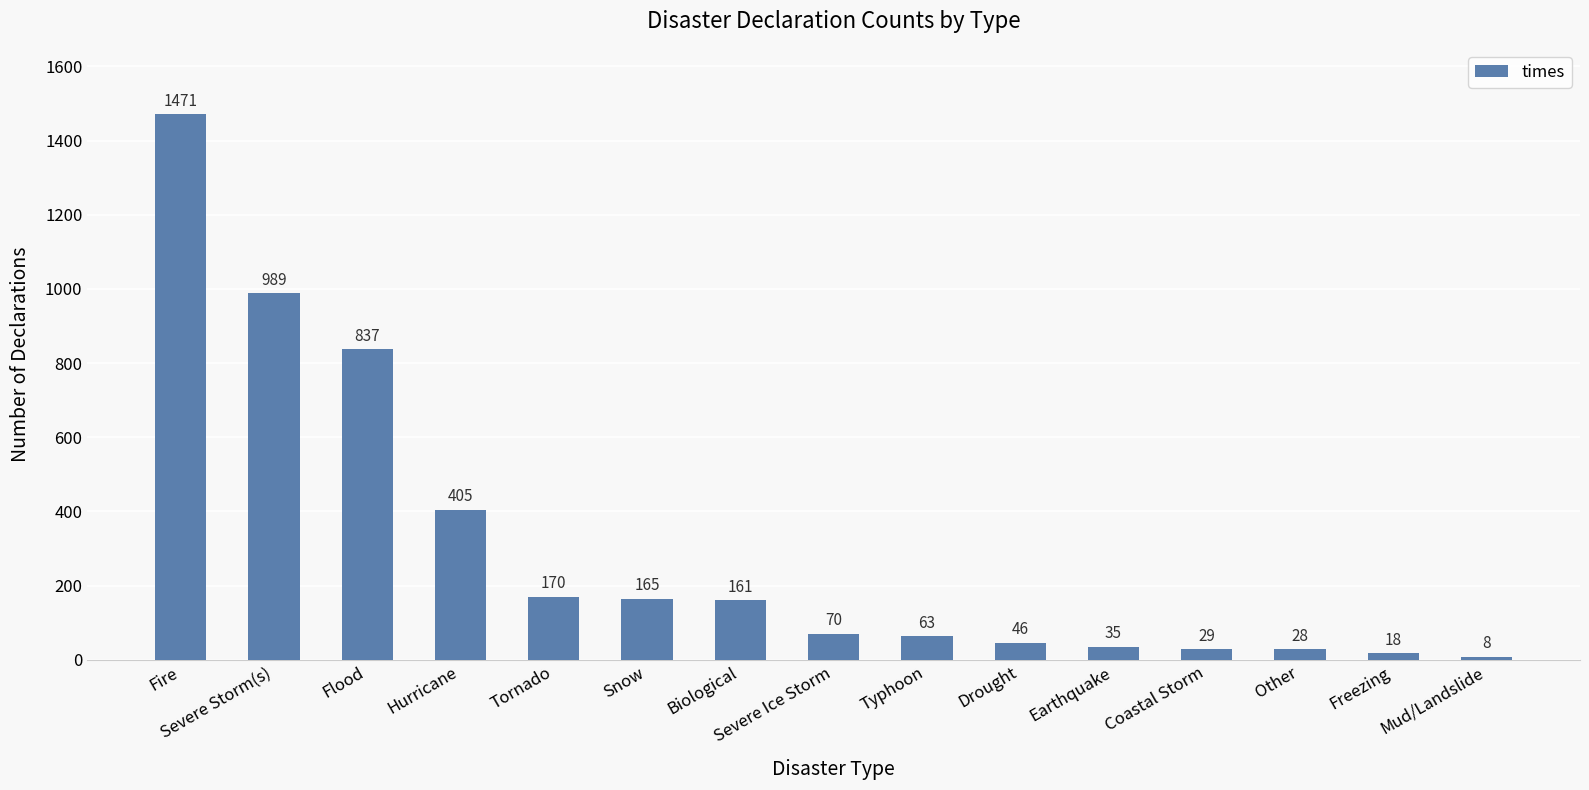

What position from the left is Mud/Landslide?

15